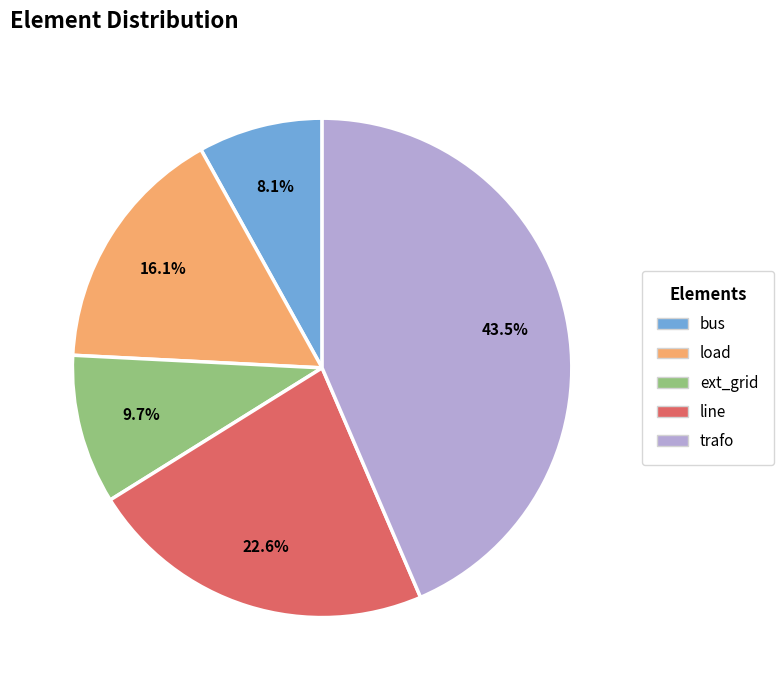

Which slice is the smallest?

bus